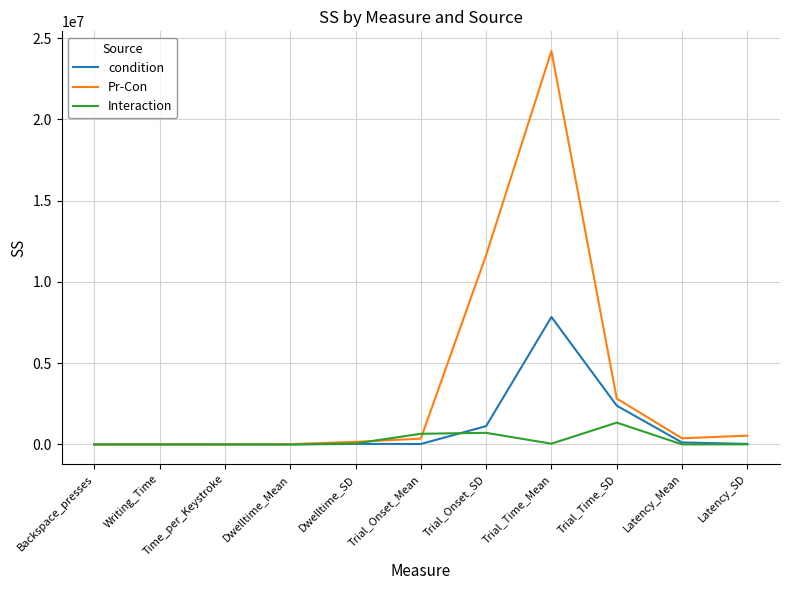

True or false: Interaction has more than 2 interior local peaks.

True